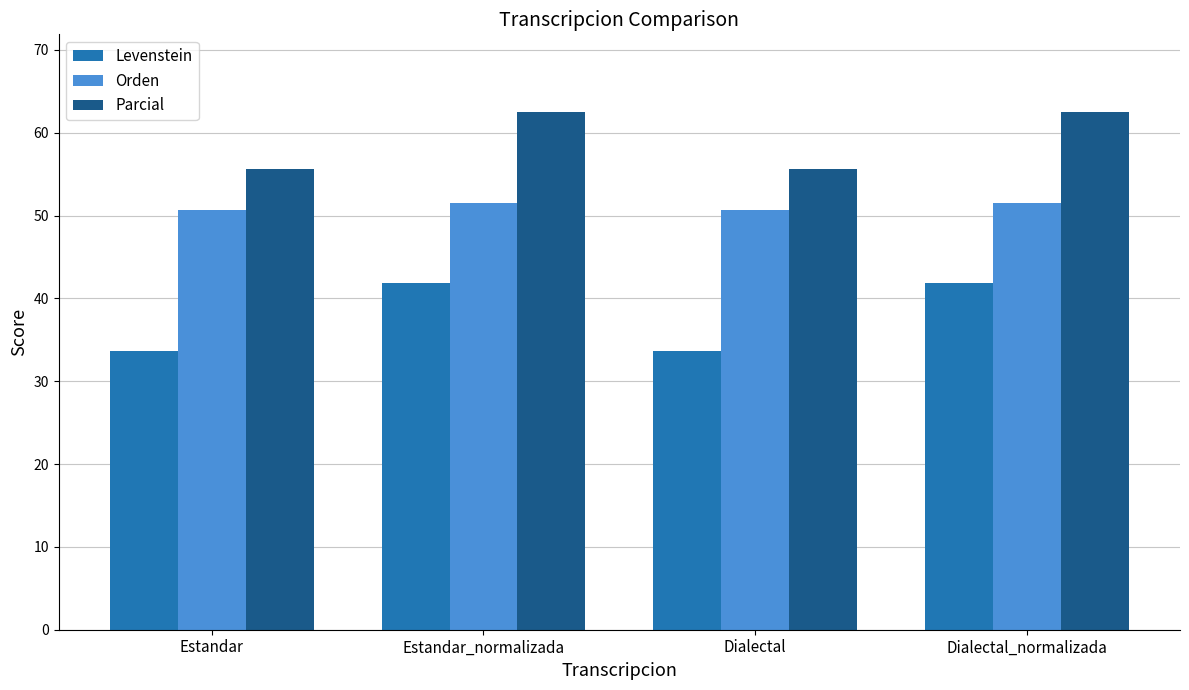

Where does the Orden series first go above 51?

Estandar_normalizada